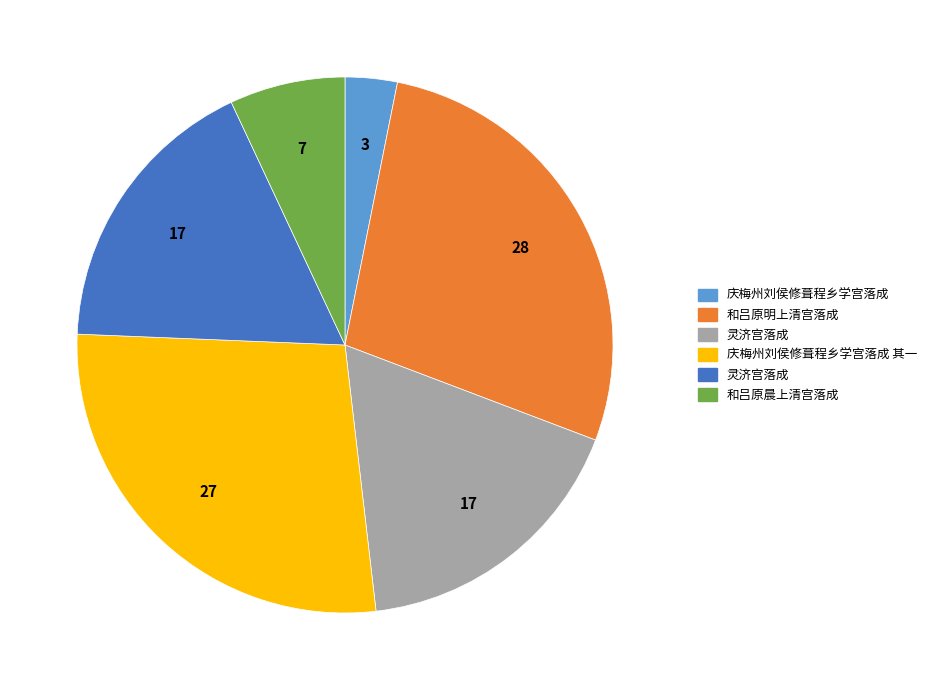

Is there a majority slice in this chart?

No